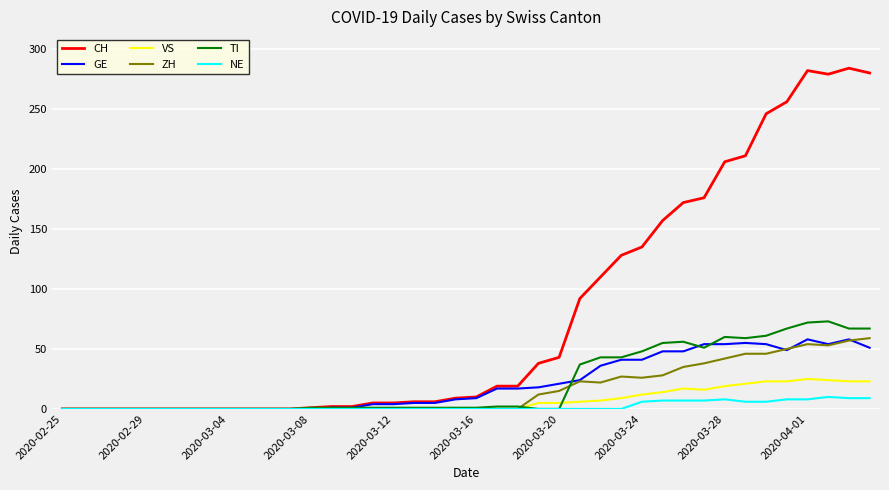

What is the average value of the TI series?

22